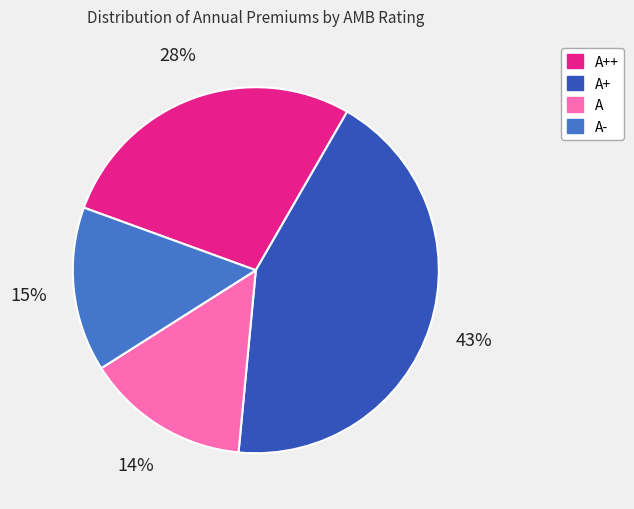

What is the largest slice in the pie chart?

A+